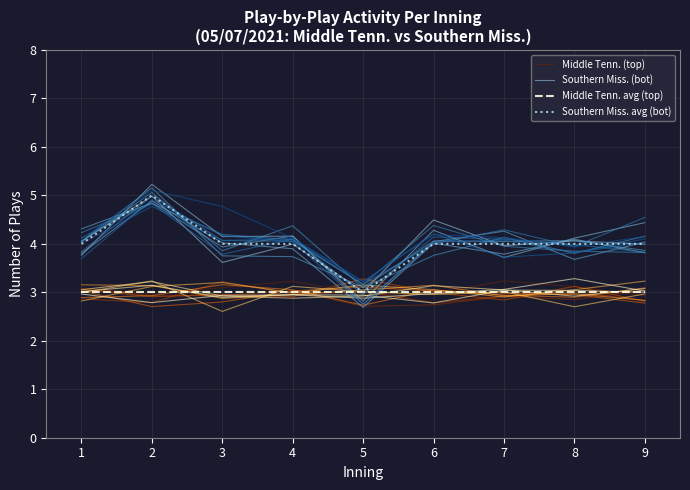

The value of Southern Miss. (bot) at 3 is 3.6. True or false?

True